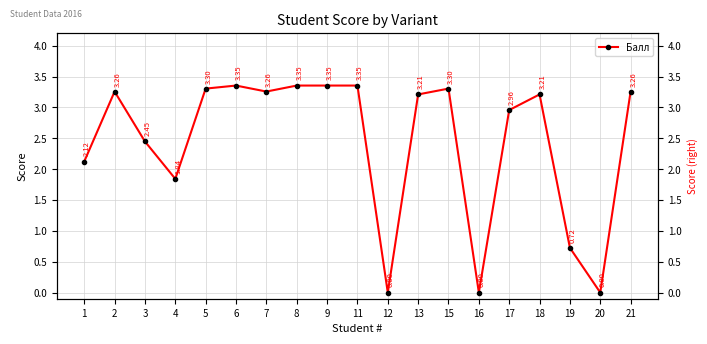

Rank the categories by value from highest to lowest.

6, 8, 9, 11, 5, 15, 2, 7, 21, 13, 18, 17, 3, 1, 4, 19, 12, 16, 20